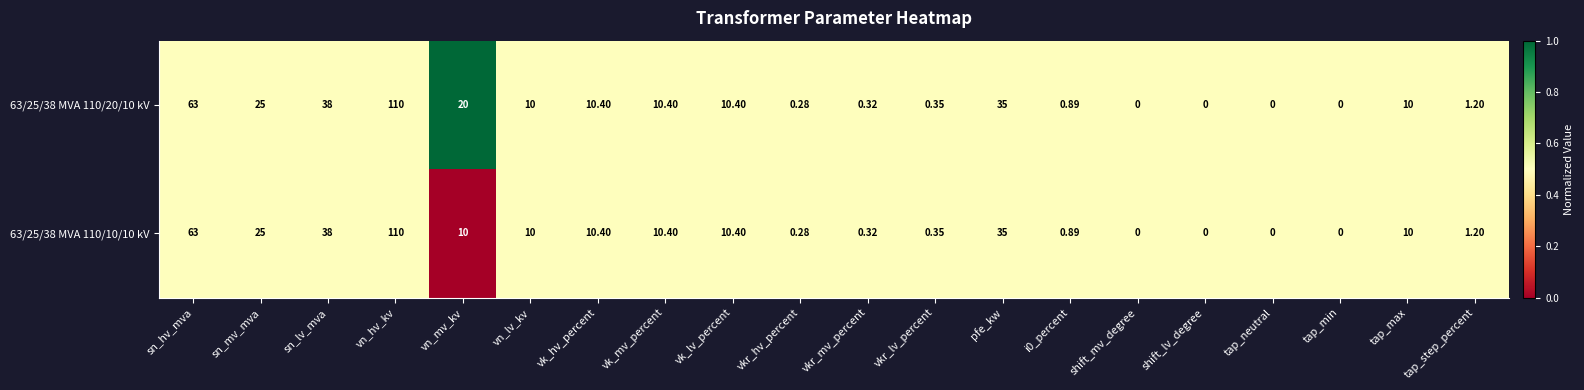

At which category is the sum across all series the highest?

vn_hv_kv